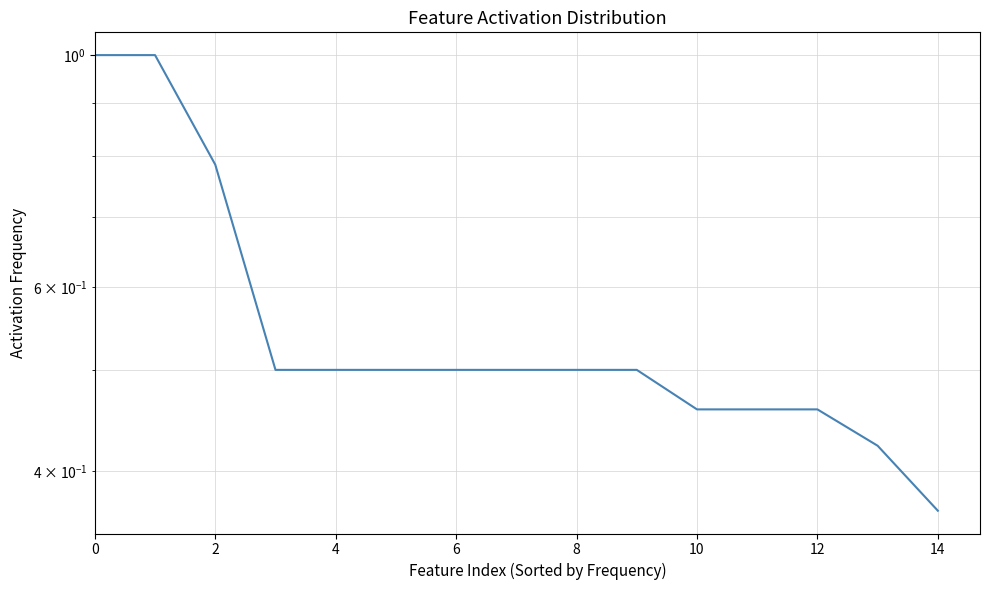

How many values are between 0 and 1?

15